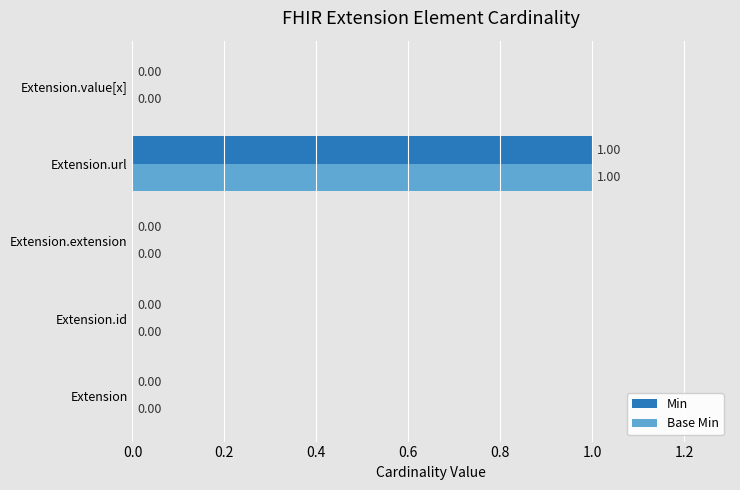

At which category is the sum across all series the highest?

Extension.url